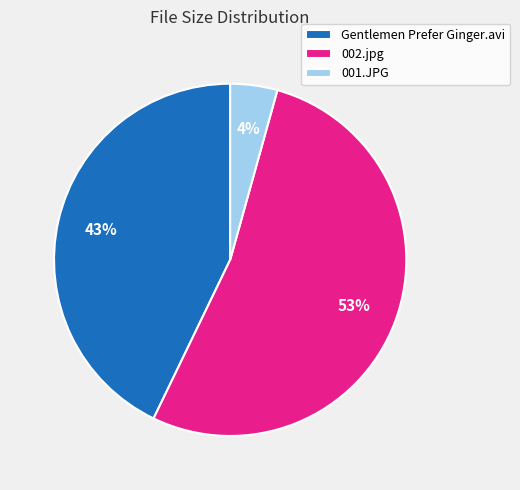

Which has a higher value, 002.jpg or Gentlemen Prefer Ginger.avi?

002.jpg